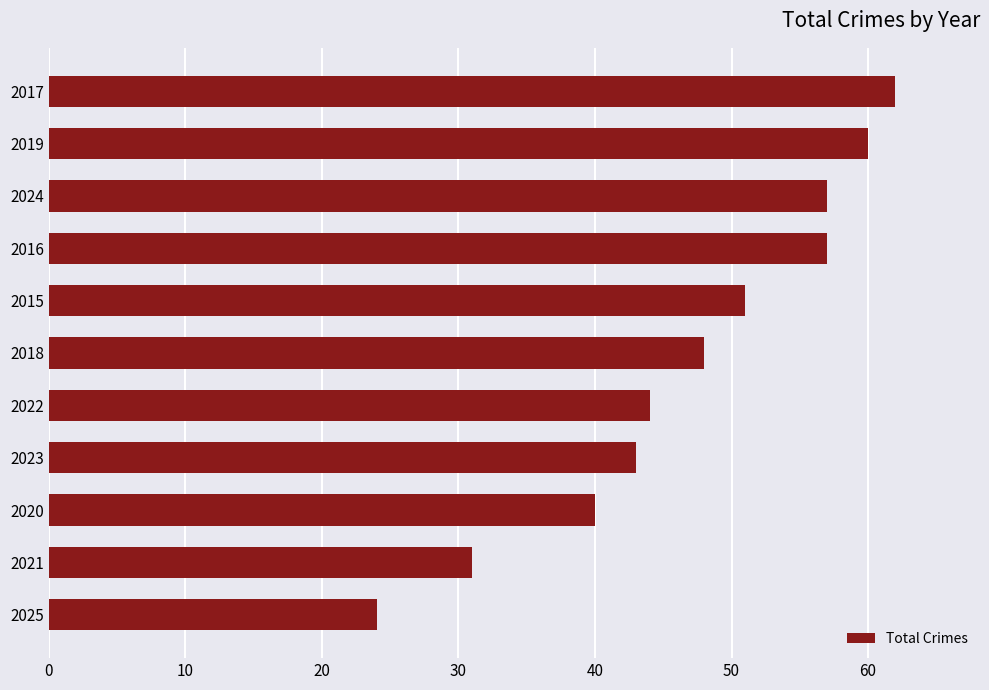

Between 2023 and 2017, which is larger?

2017